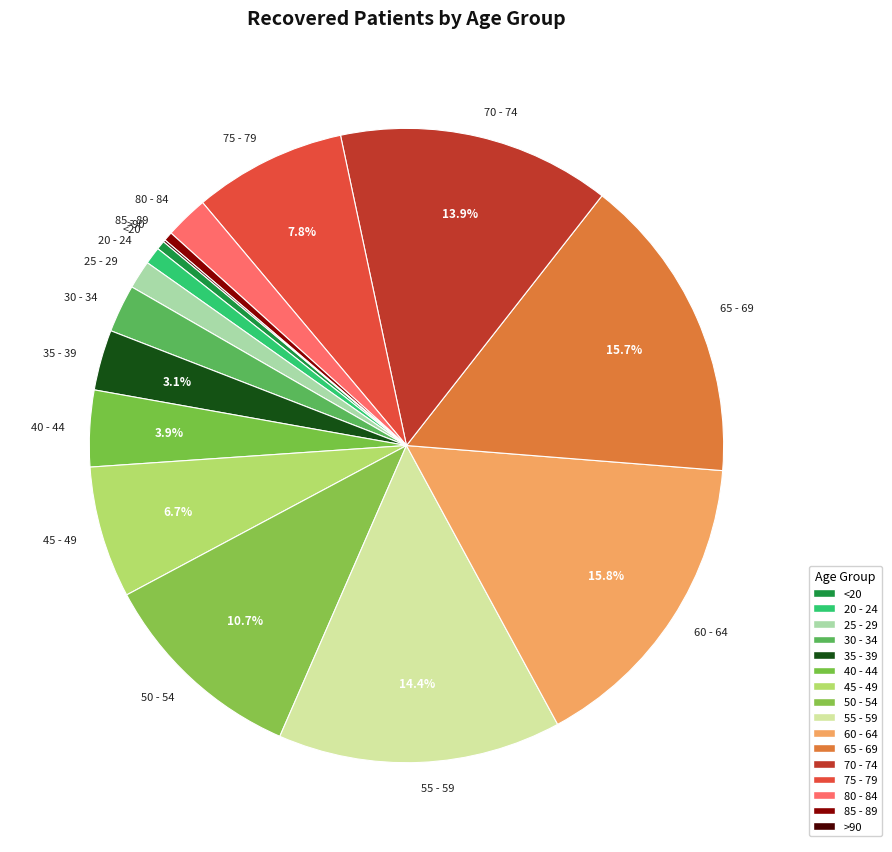

What is the ratio of the value at 35 - 39 to the value at 50 - 54?

0.3